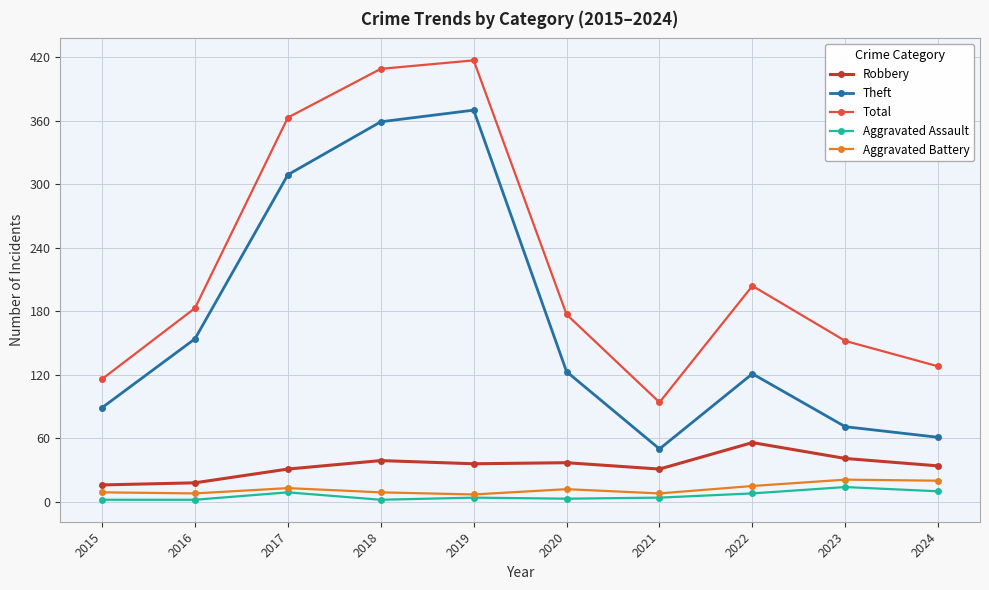

Read the Theft value at 2022.

121